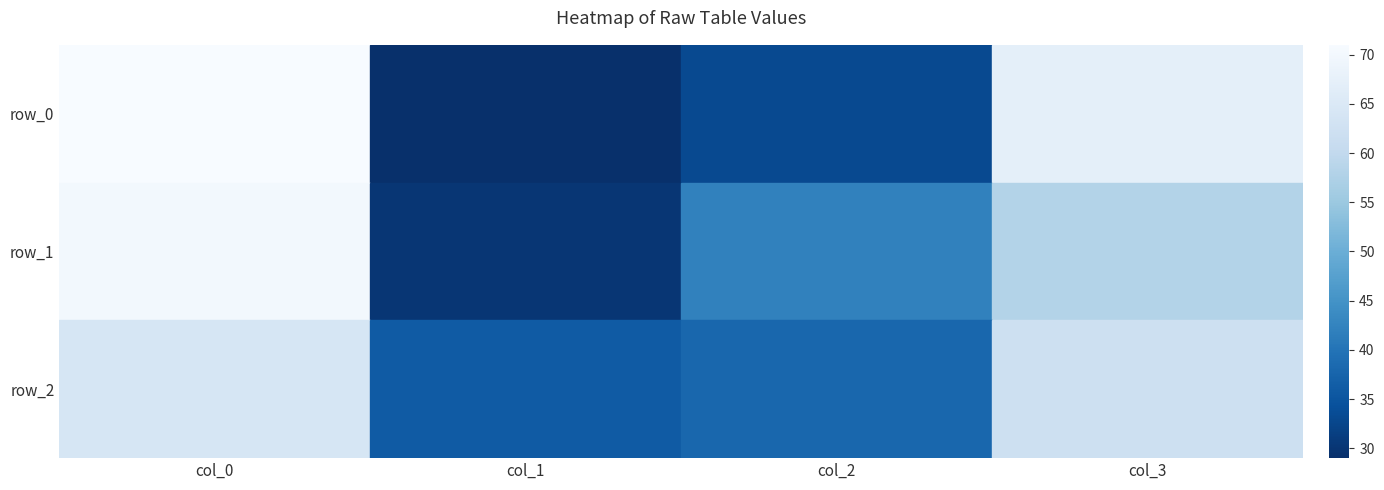

What is the sum of all row_0 values?

200